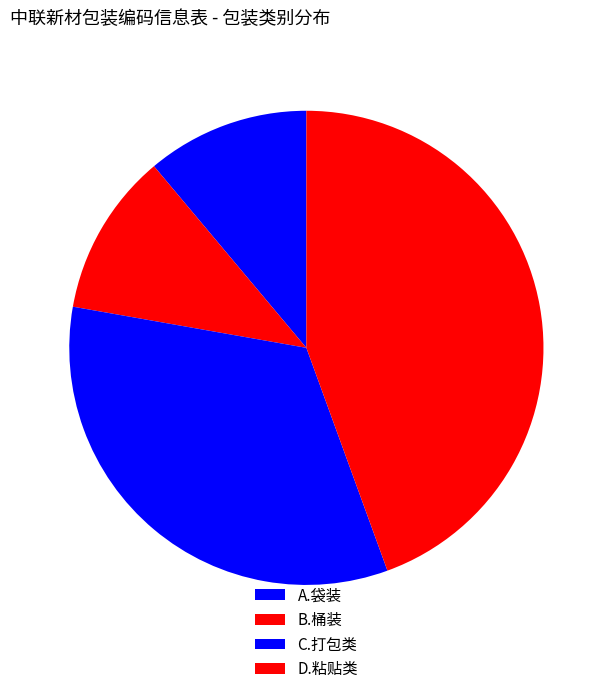

How many slices are in this pie chart?

4